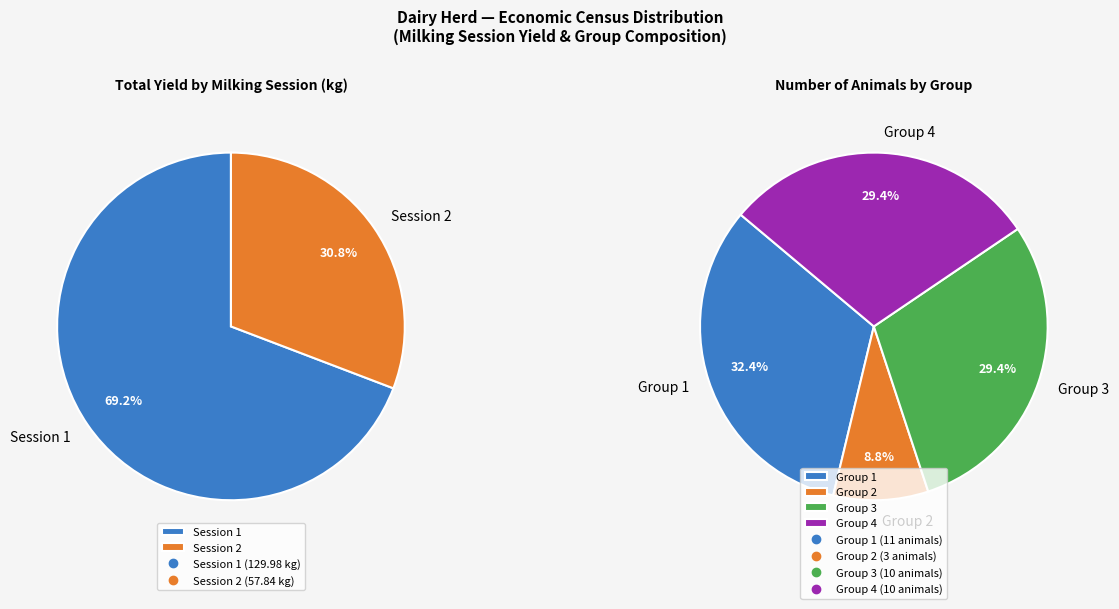

True or false: Session 2 accounts for 31% of the total.

True